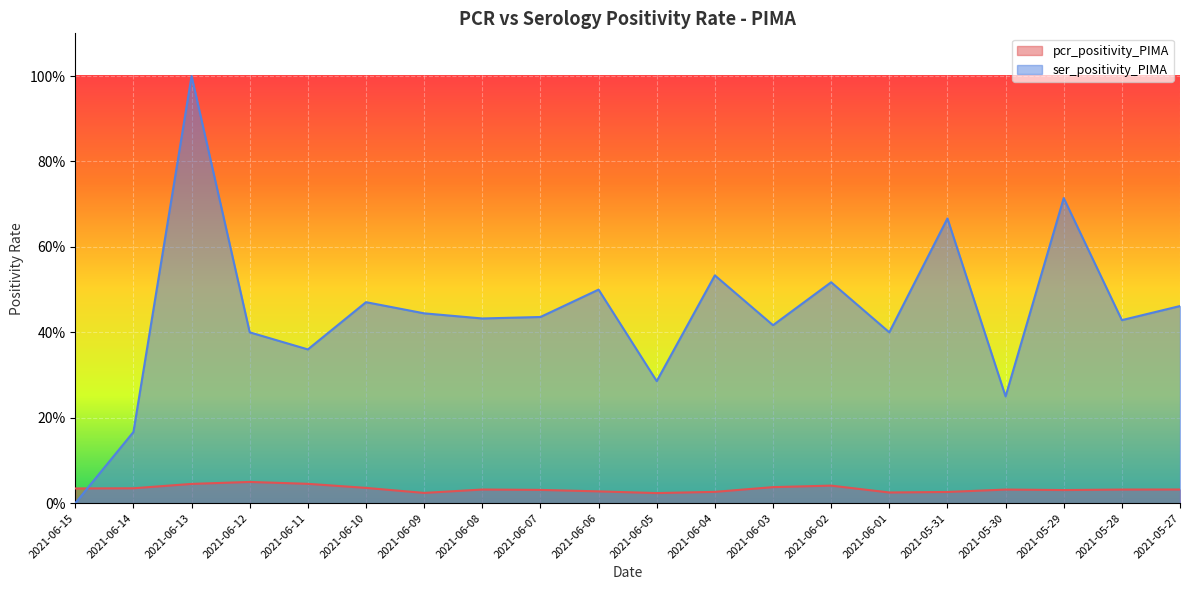

What is the label of the 2nd point from the left?

2021-06-14